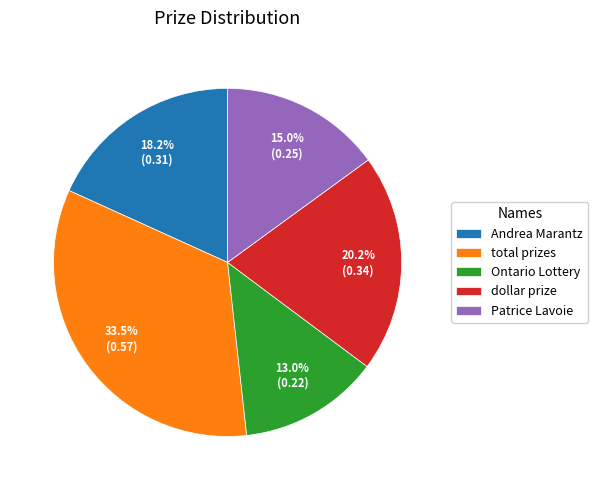

How many segments does this pie chart have?

5